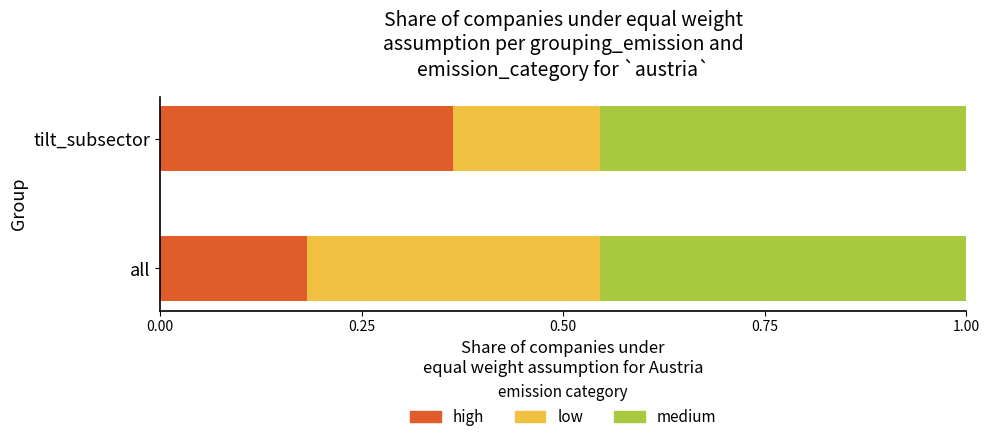

What is the total value across all series at tilt_subsector?

1.0